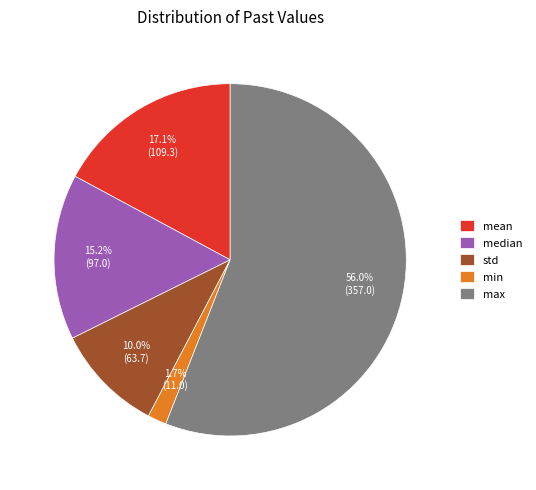

Which category has the biggest portion of the pie?

max